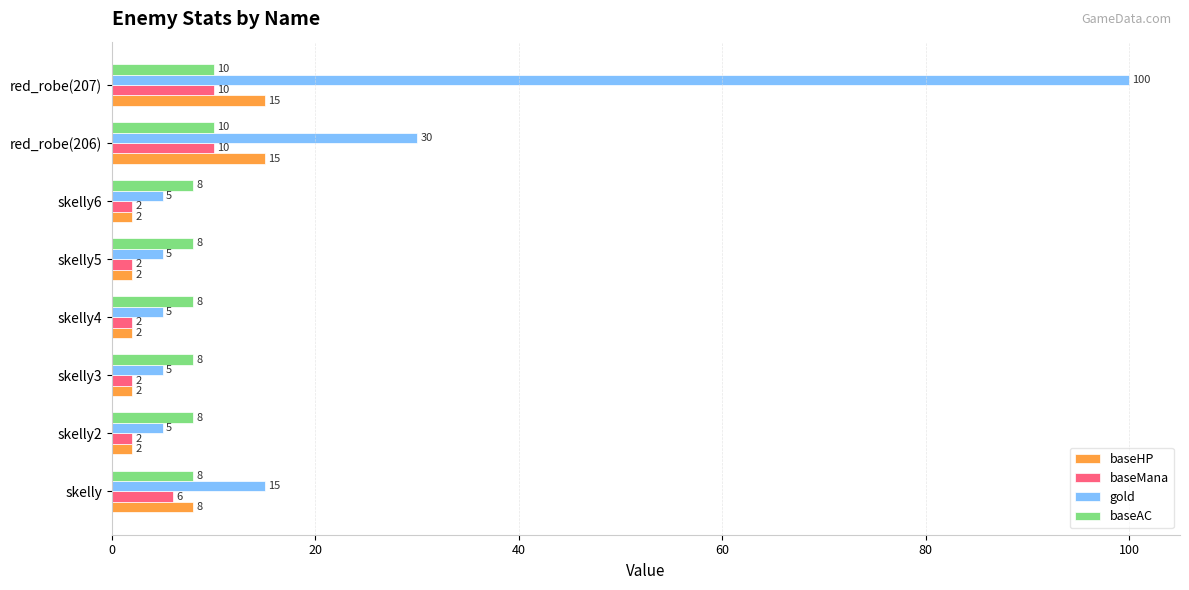

Which category has the highest value in the gold series?

red_robe(207)